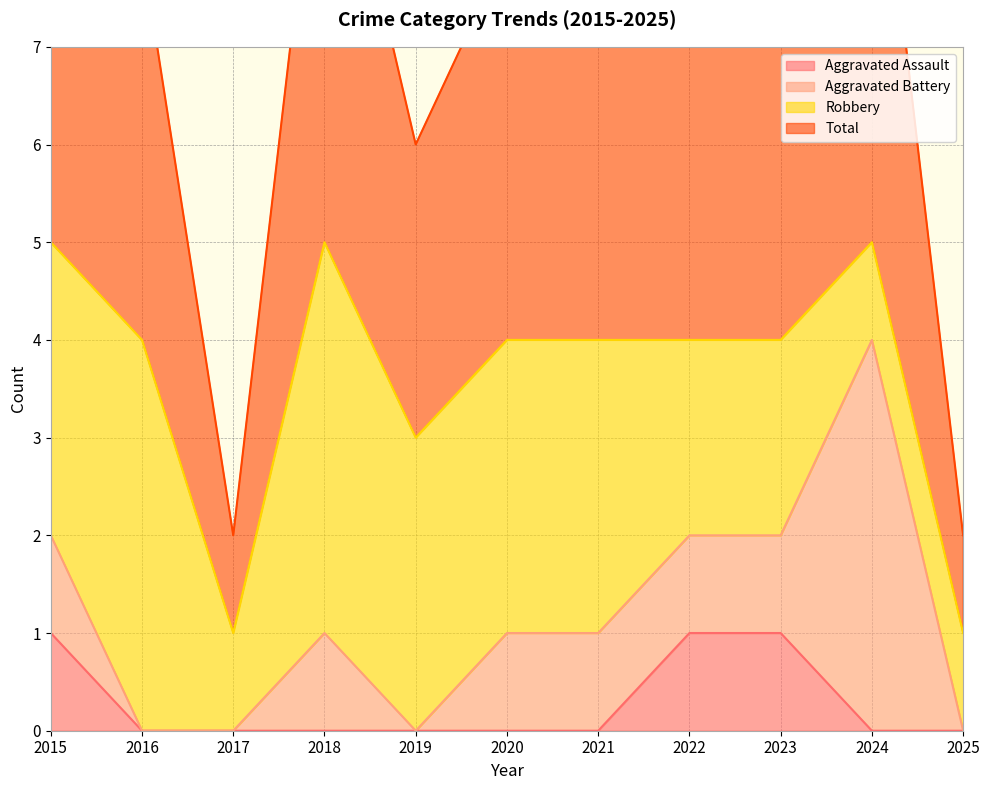

How many Total values are between 3 and 5?

9